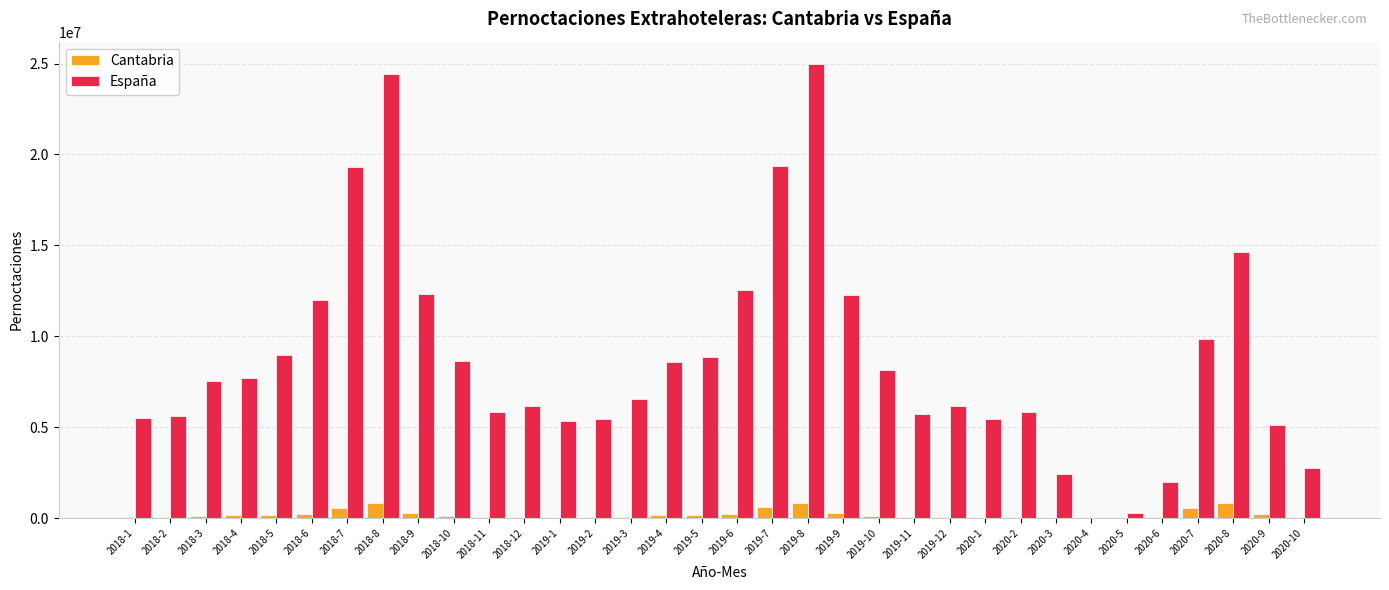

Is it true that España equals 5135500 at 2020-9?

True